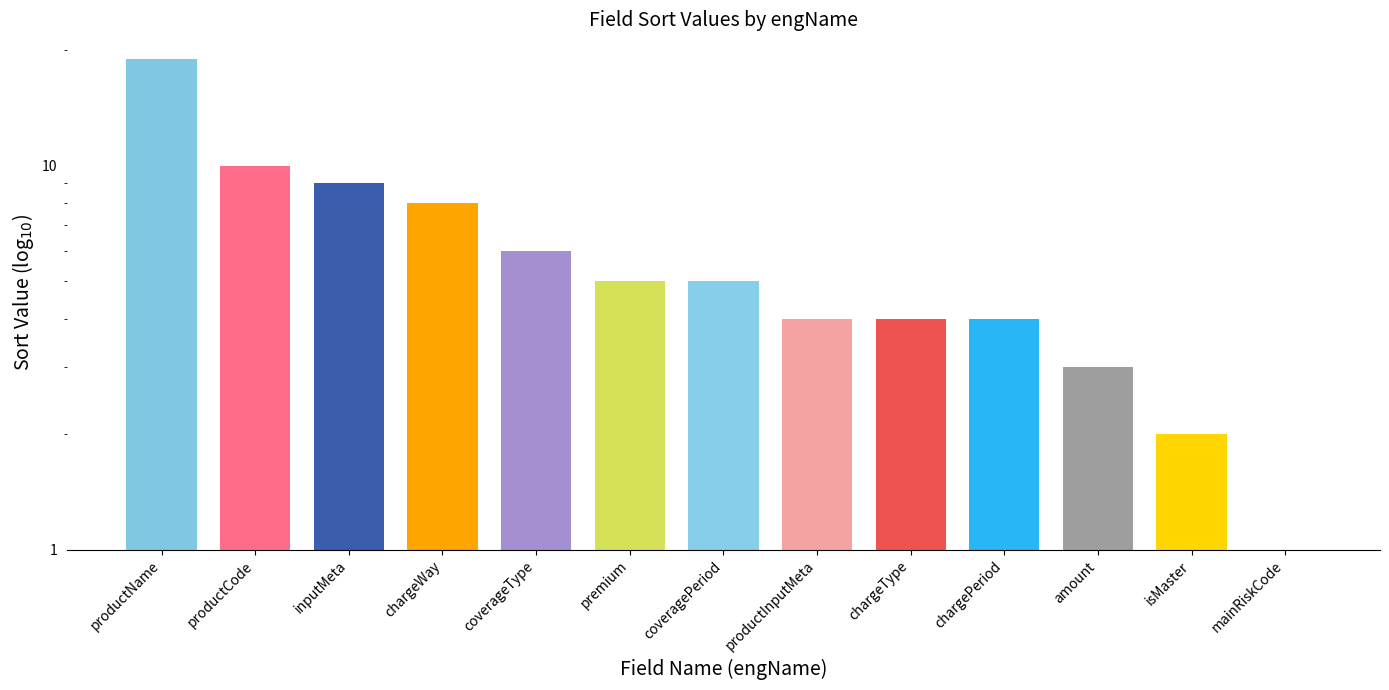

What is the label of the 12th bar from the left?

isMaster